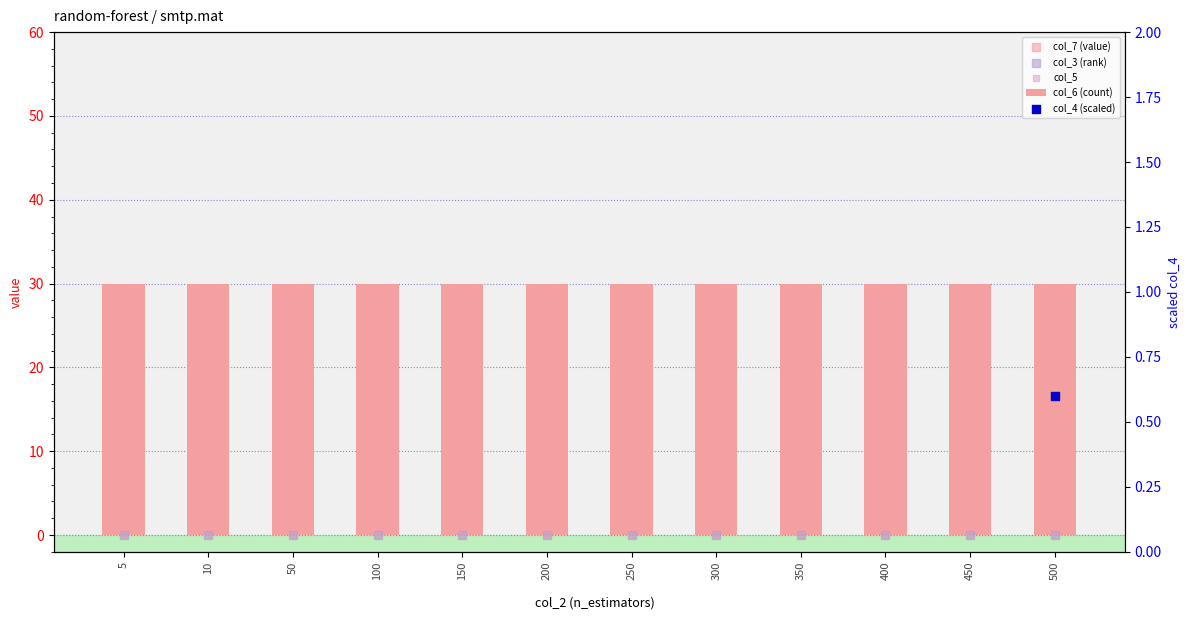

At how many categories does at least one series exceed 24?

12